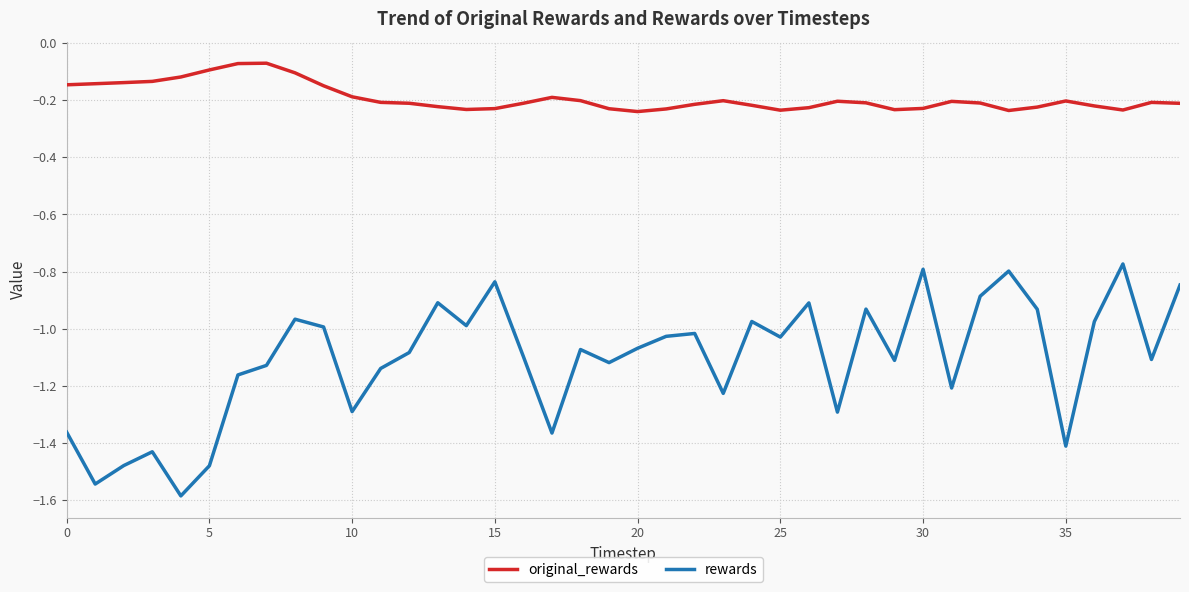

Is this an area chart (filled region under the line)?

No